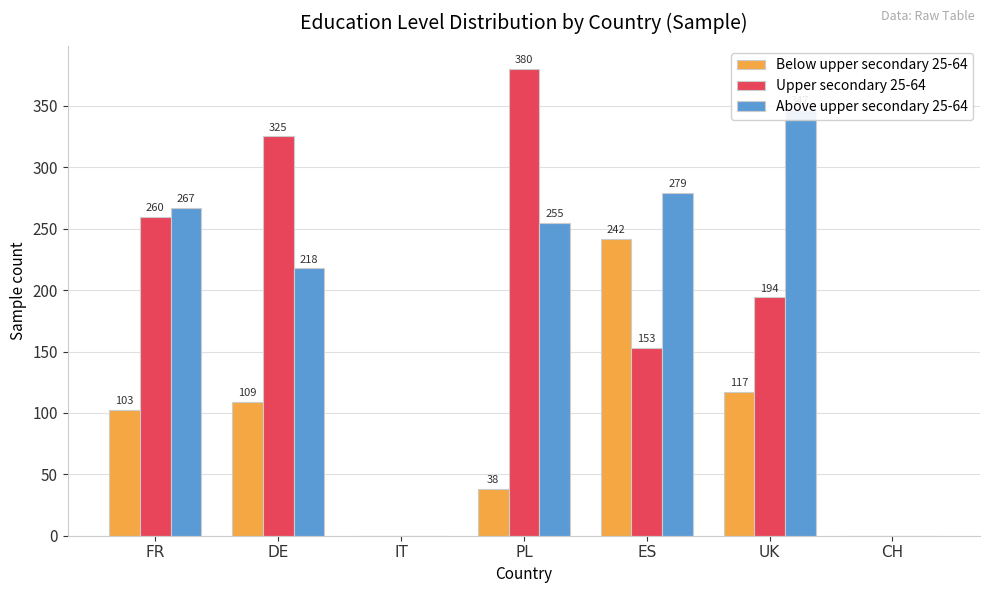

Reading left to right, what are all the values shown in this chart?

Below upper secondary 25-64: FR=102.7	DE=108.9	IT=0.0	PL=38.0	ES=241.7	UK=117.1	CH=0.0
Upper secondary 25-64: FR=259.6	DE=325.3	IT=0.0	PL=380.0	ES=153.2	UK=194.1	CH=0.0
Above upper secondary 25-64: FR=267.1	DE=217.8	IT=0.0	PL=255.0	ES=279.4	UK=346.8	CH=0.0